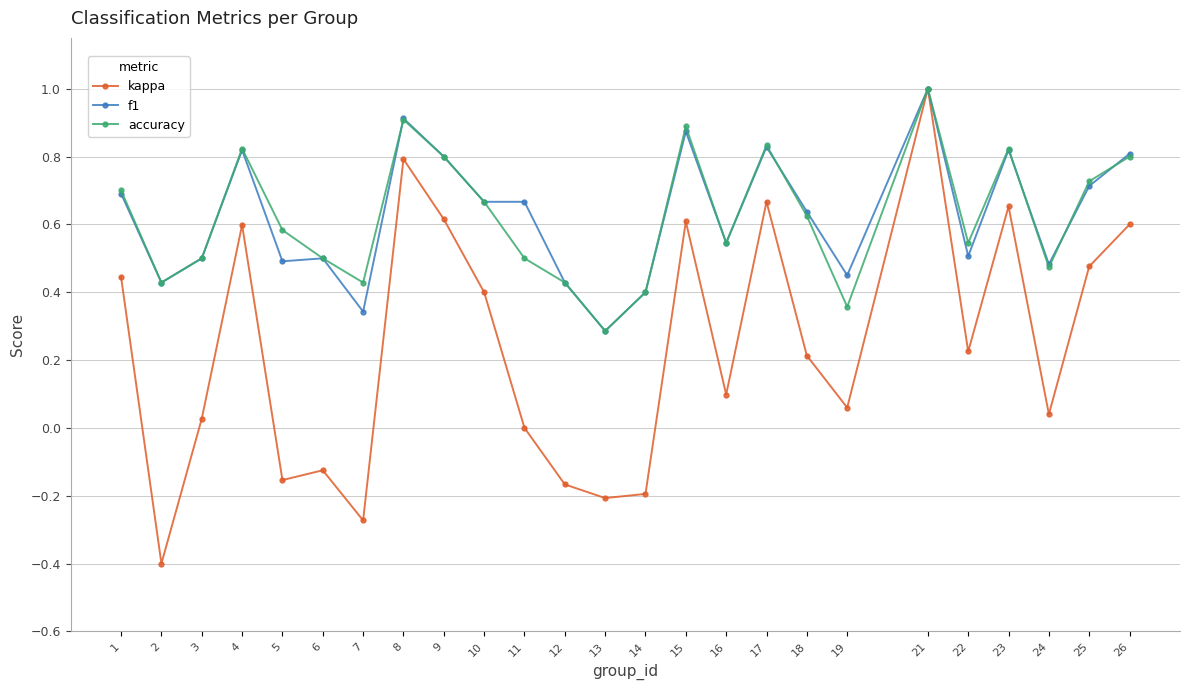

Which series has the largest range (max minus min)?

kappa